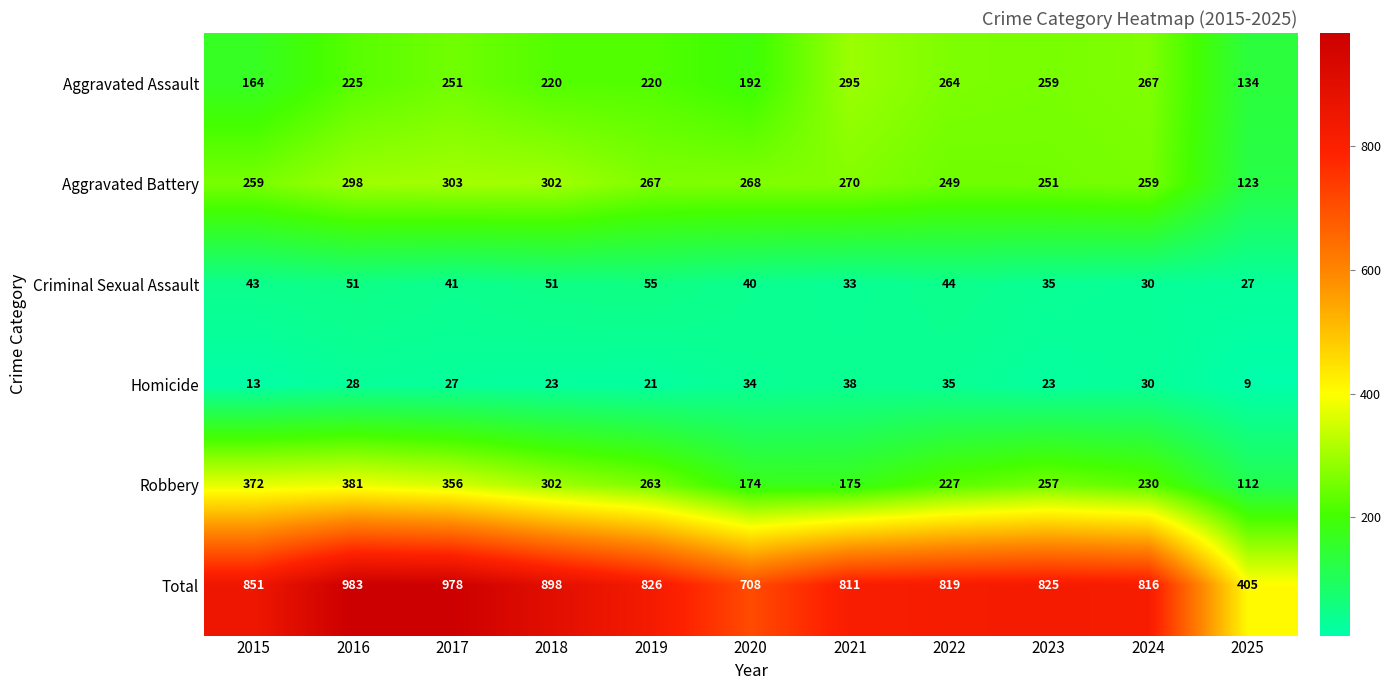

What is the approximate value of Homicide at 2019?

21